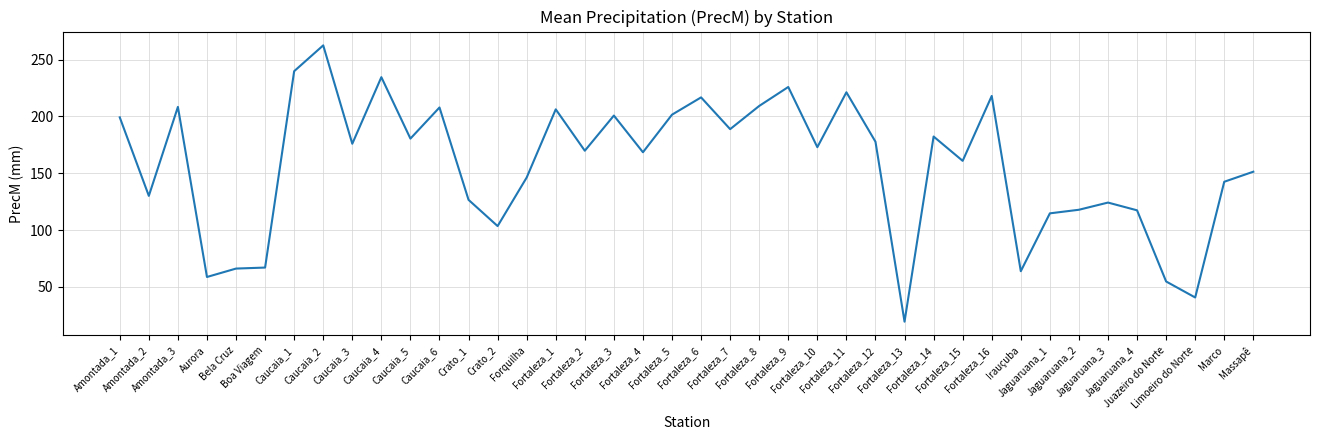

What is the greatest value displayed?

262.6